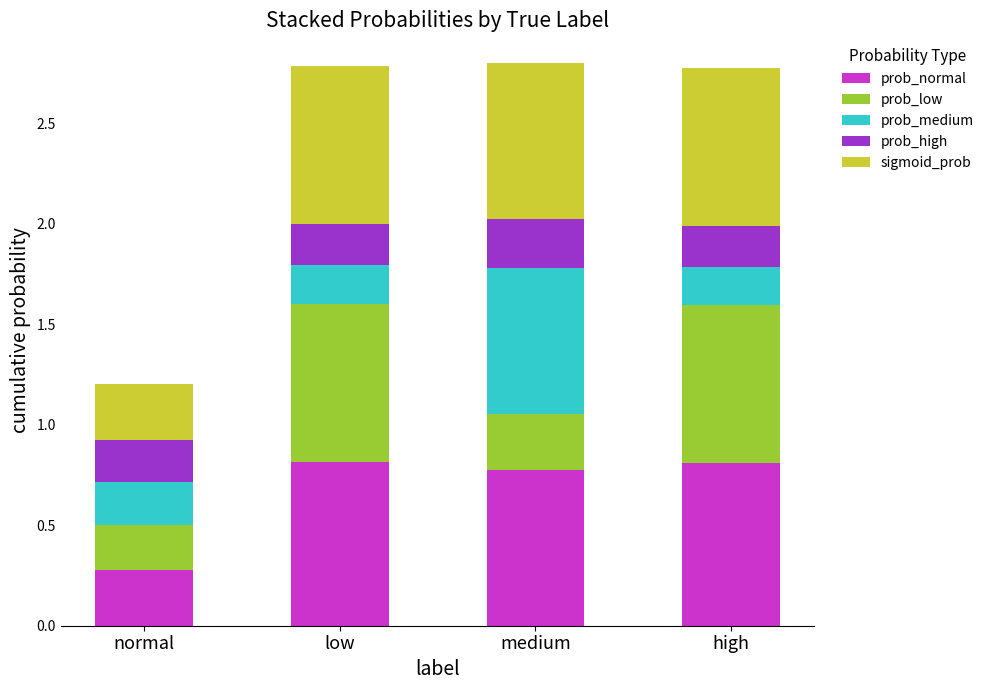

Count the prob_normal values in the range 0 to 1.

4